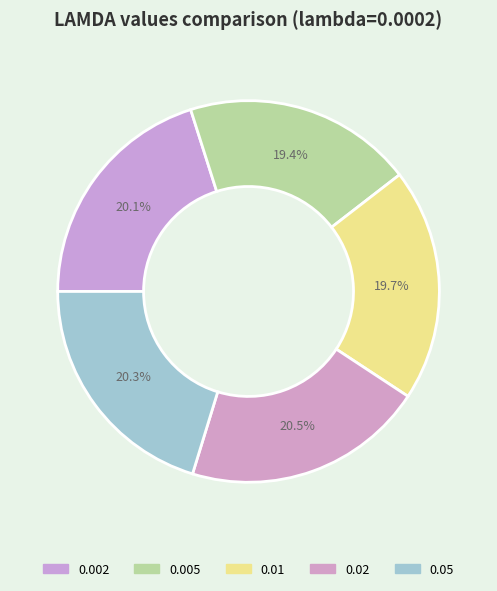

To the nearest percent, what is the combined percentage of 0.005 and 0.002?

40%